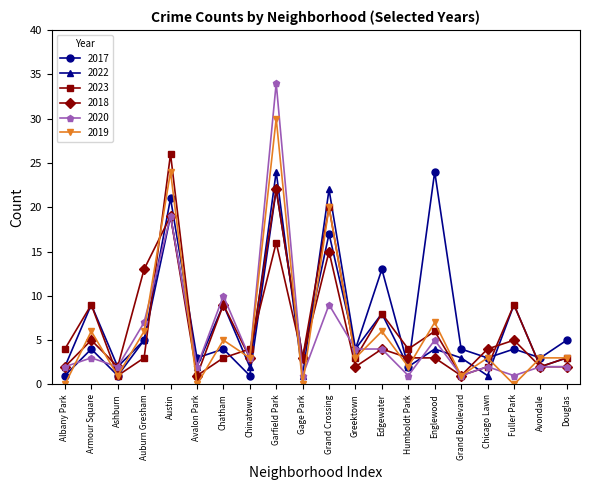

Which category has the highest value in the 2022 series?

Garfield Park